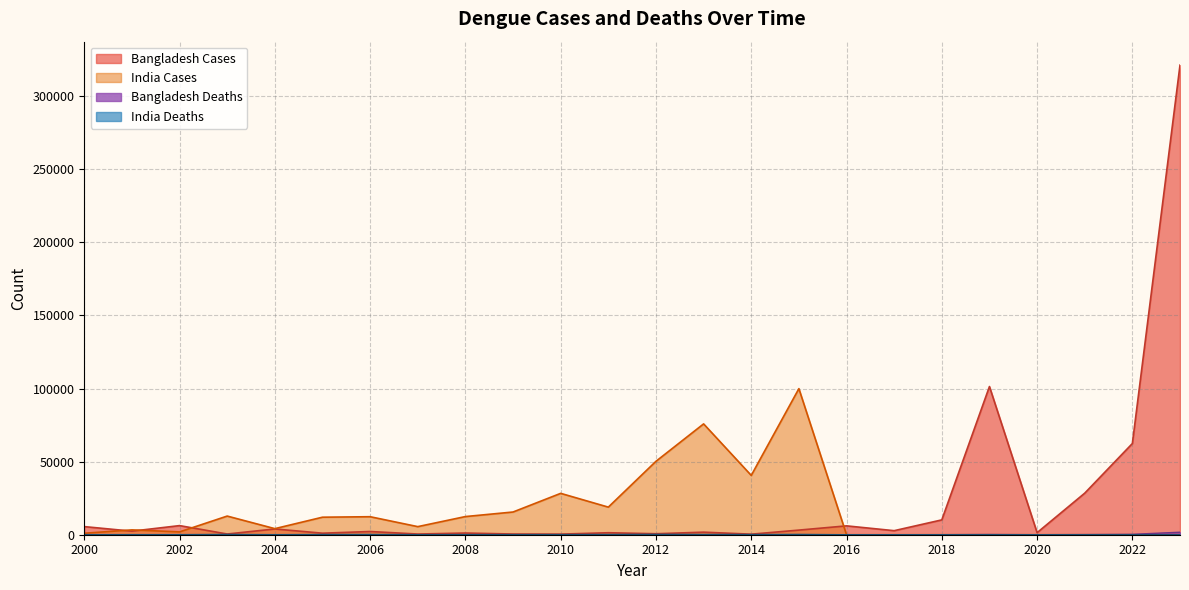

At which label does India Deaths reach its peak?

2012